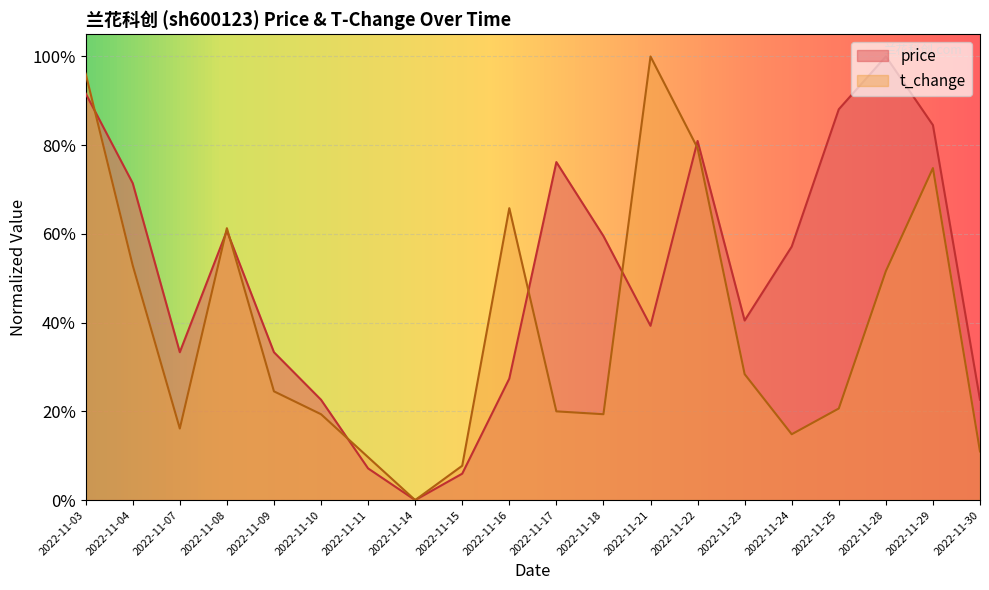

Which label corresponds to the smallest value in the chart?

2022-11-14